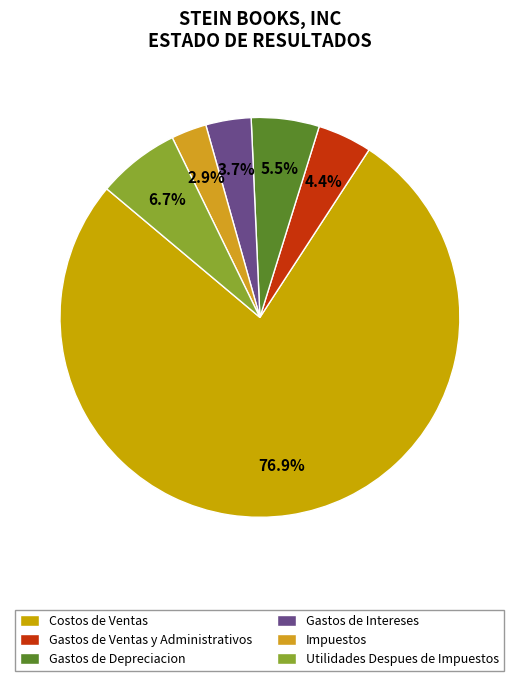

Which slice is the largest?

Costos de Ventas